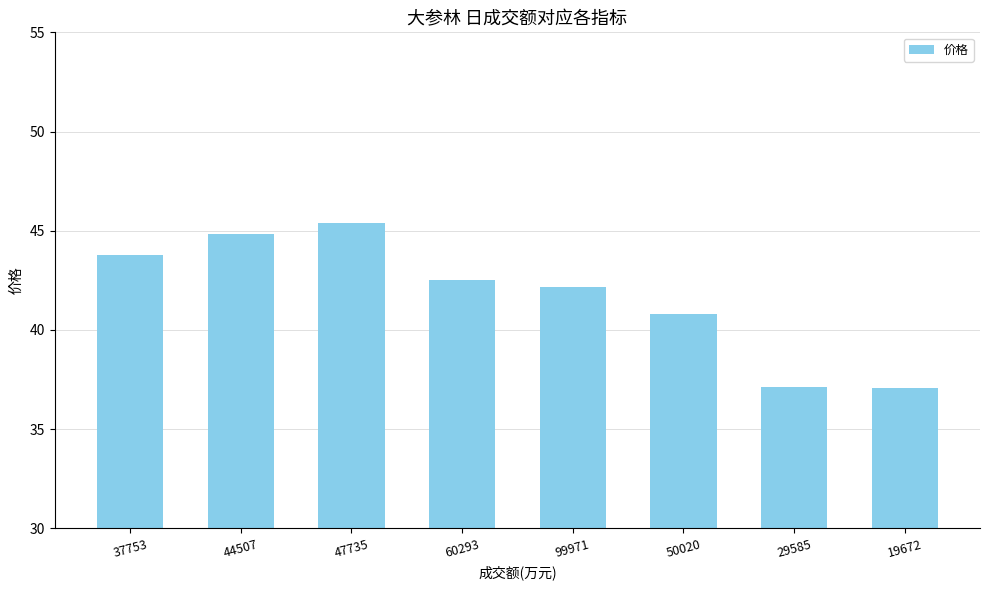

Count the number of data series in this chart.

1